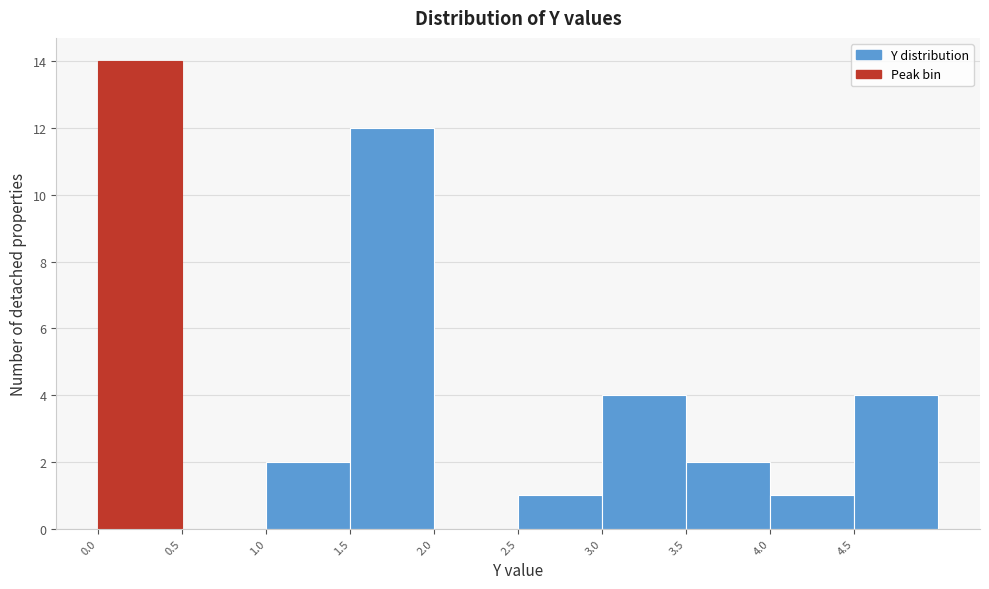

Reading left to right, list every bar in this chart as the range it spans on the x-axis followed by its height. The values are not printed on the chart, so give them approximately, as read against the axis.

0.0 to 0.5: 14
0.5 to 1.0: 0
1.0 to 1.5: 2
1.5 to 2.0: 12
2.0 to 2.5: 0
2.5 to 3.0: 1
3.0 to 3.5: 4
3.5 to 4.0: 2
4.0 to 4.5: 1
4.5 to 5.0: 4